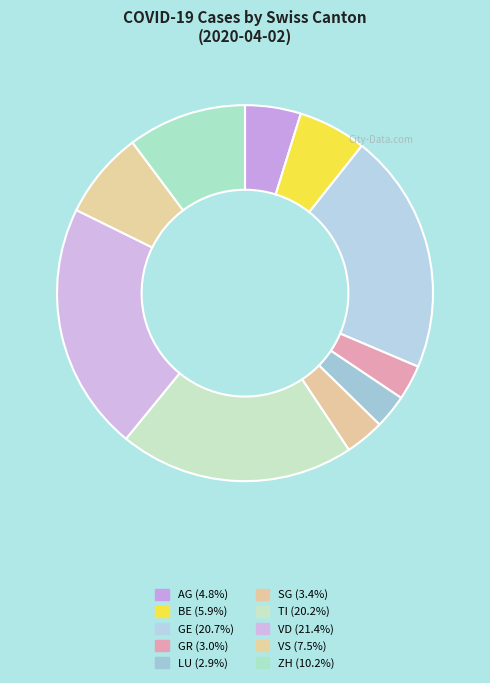

Combined, do ZH and VS account for over 50%?

No